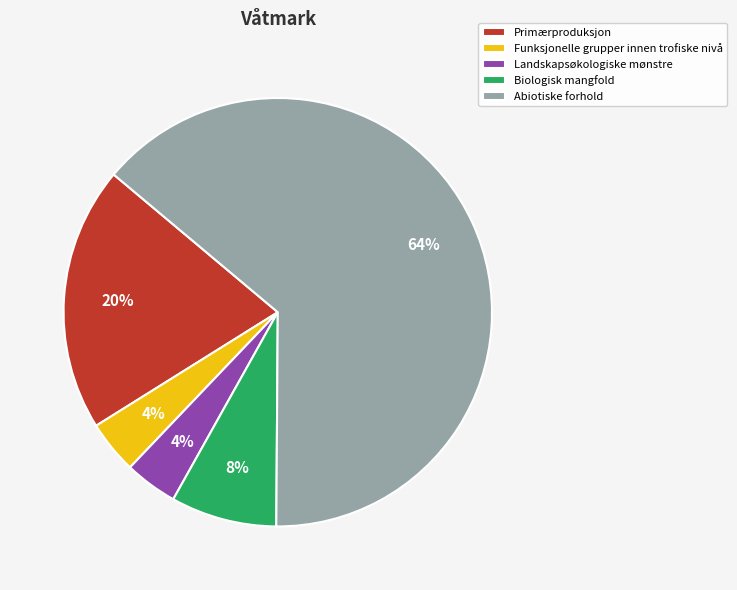

To the nearest percent, what is the average slice percentage?

20%